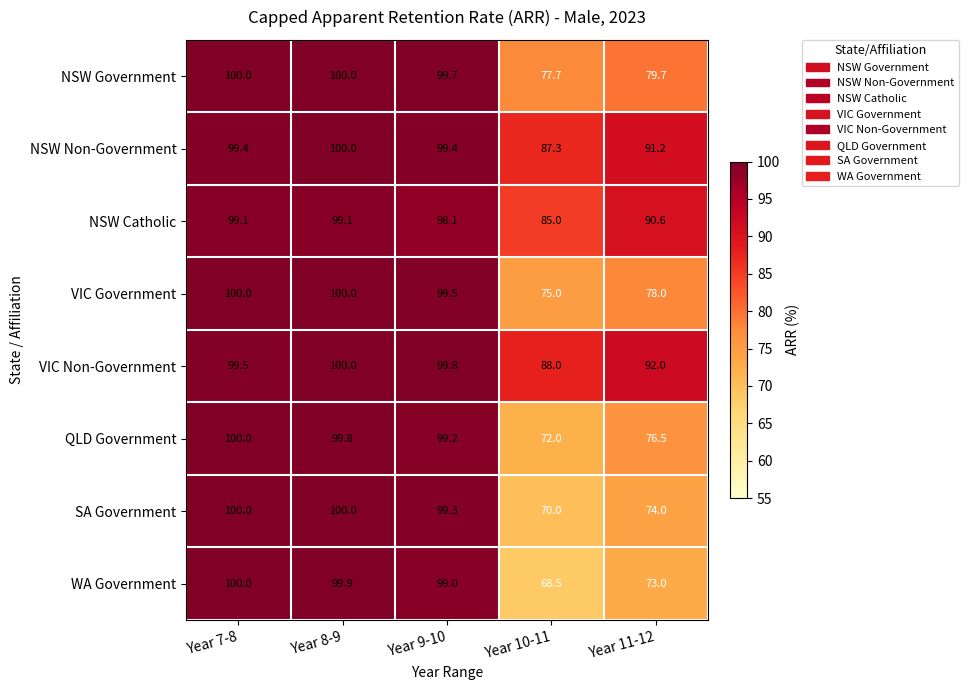

Where is WA Government nearest to the value 84?

Year 11-12